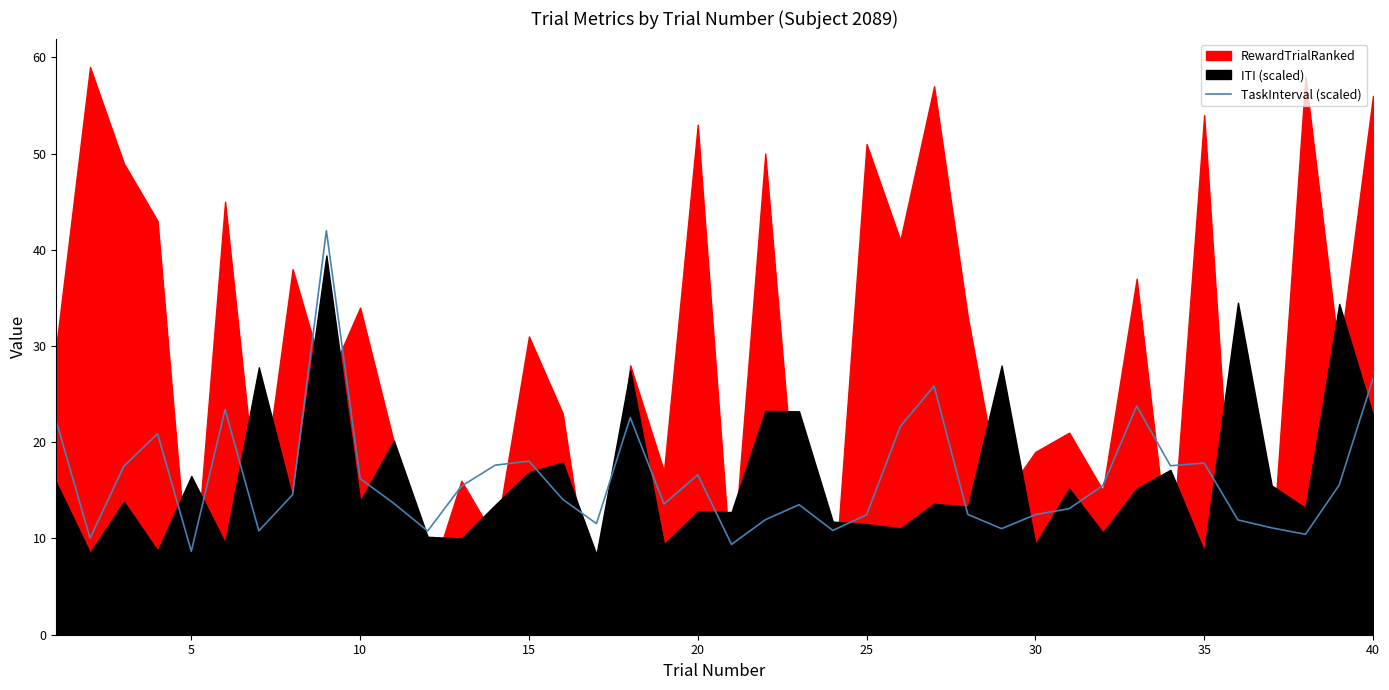

What is the lowest value of the TaskInterval (scaled) series?

8.7